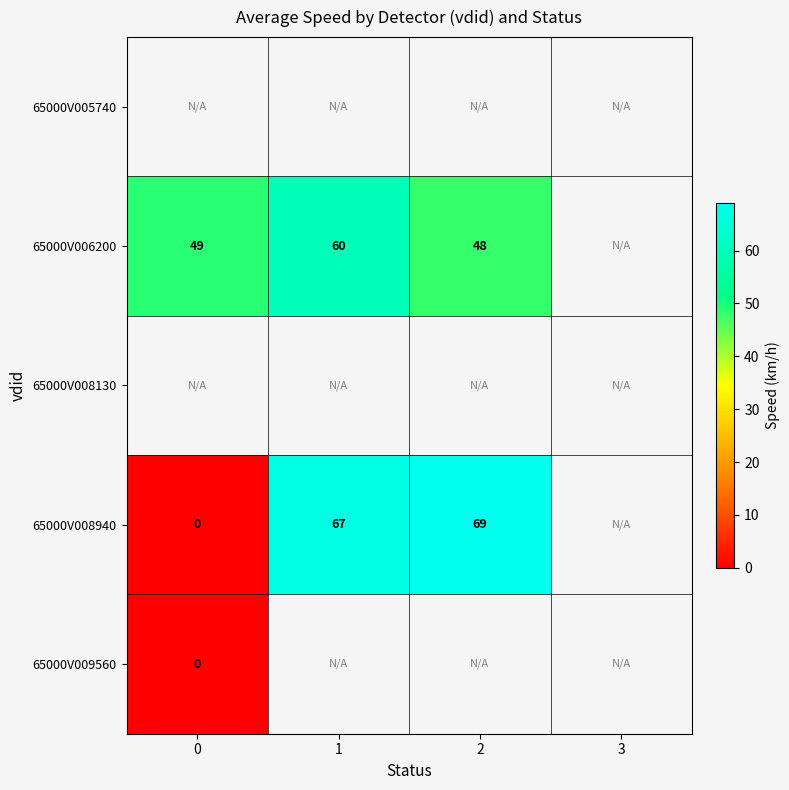

Is it true that 65000V008940 equals 67 at 1?

True